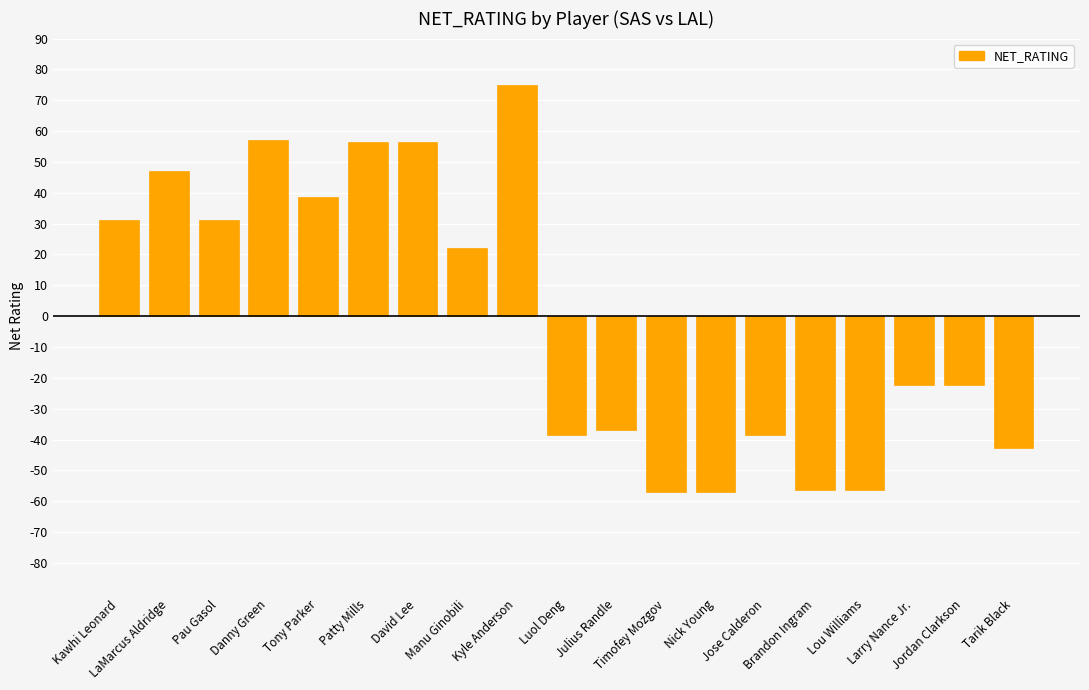

How many data points are less than -22?

10